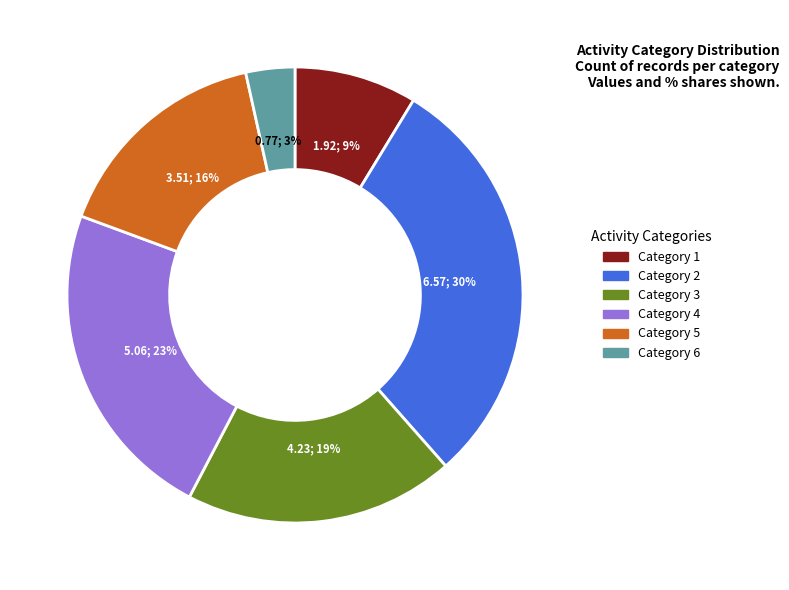

To the nearest percent, what is the average slice percentage?

17%